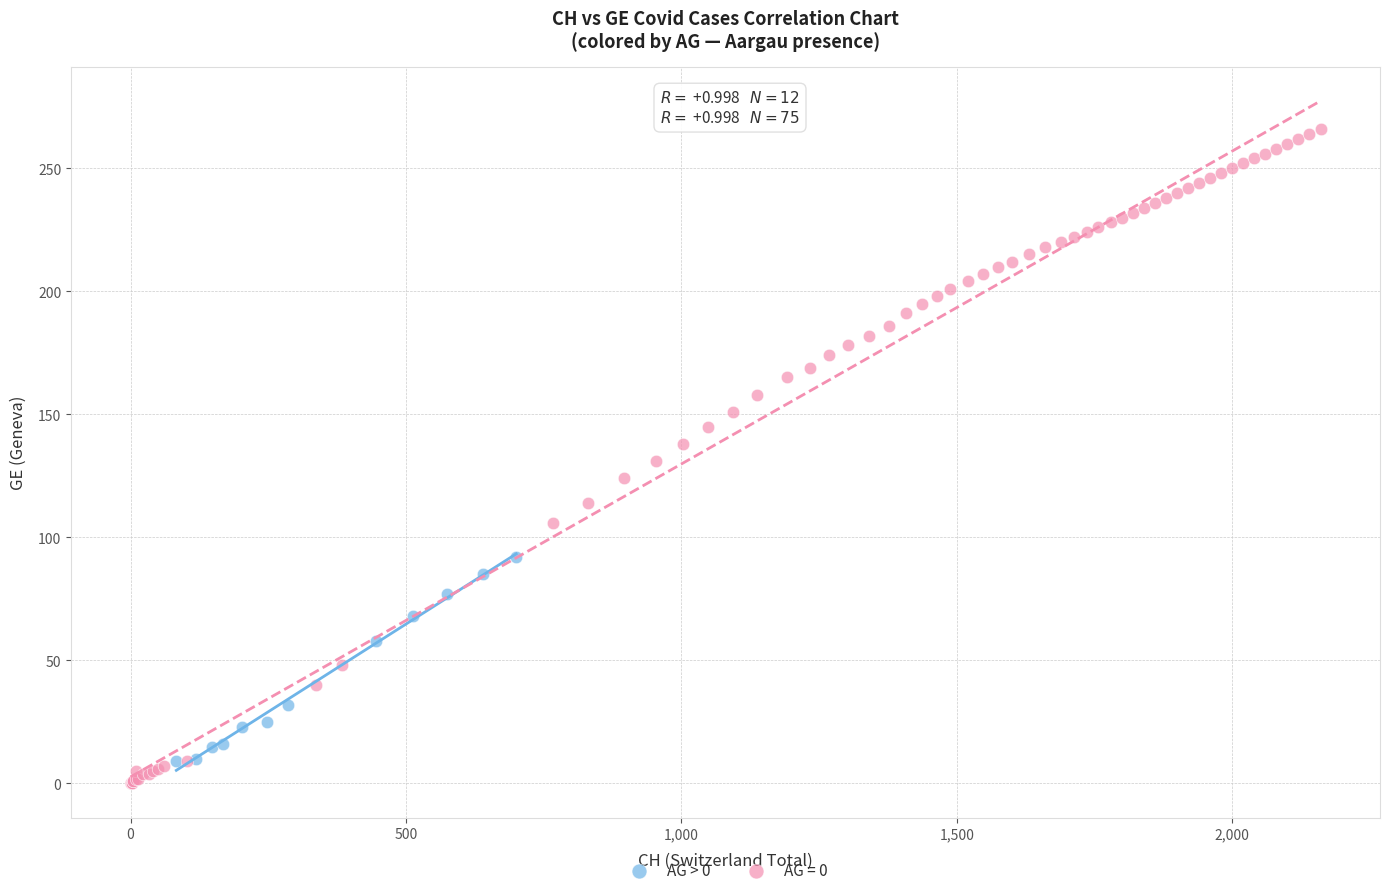

Which series has the widest spread of Y values?

AG = 0